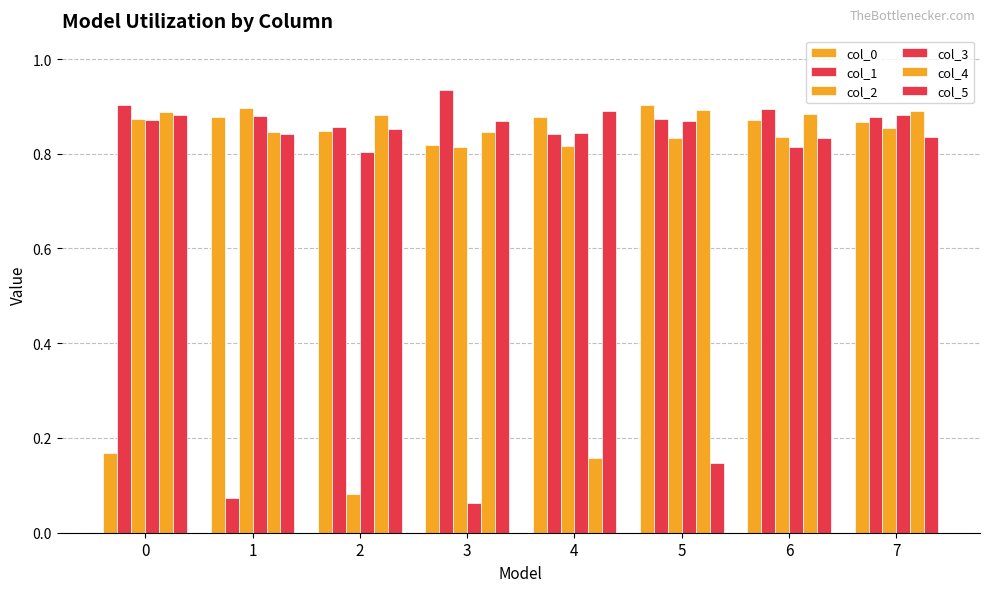

Are the bars horizontal?

No